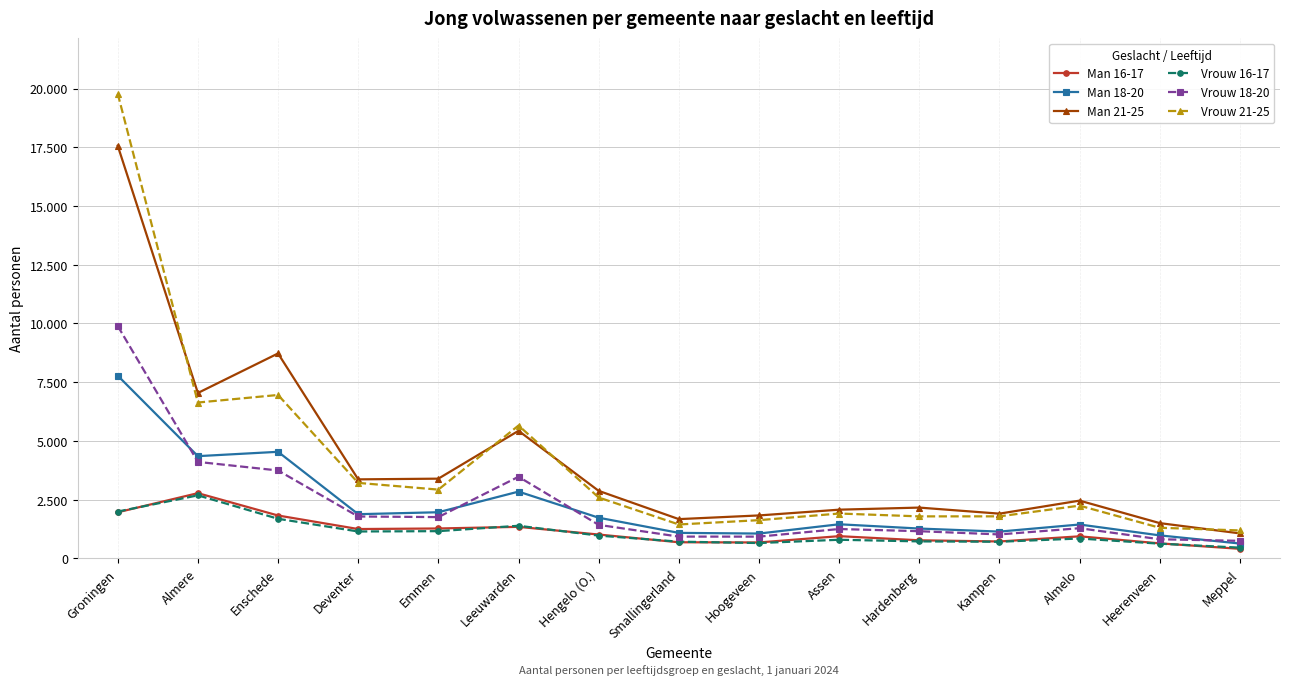

True or false: Vrouw 21-25 has a value of 1003 at Assen.

False